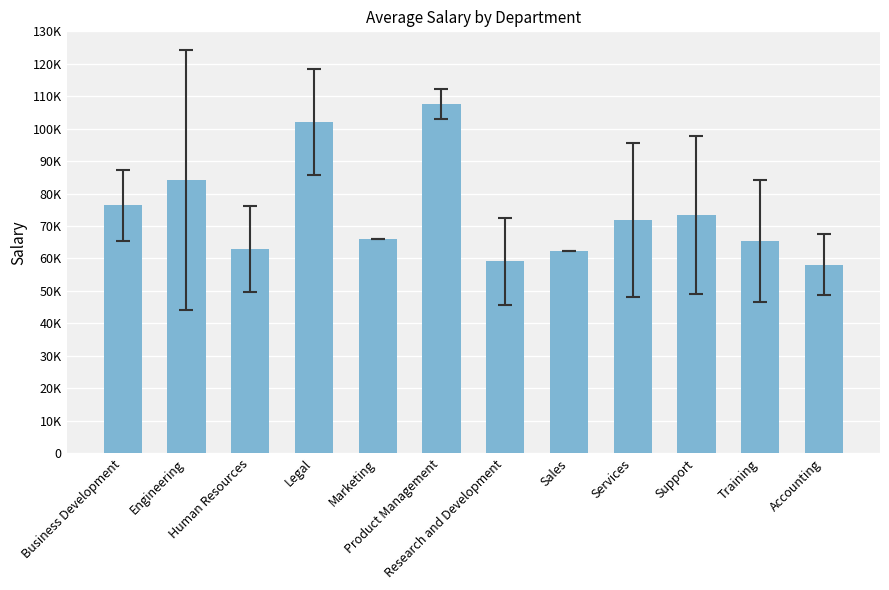

True or false: the data shows 67854.6 at Product Management.

False